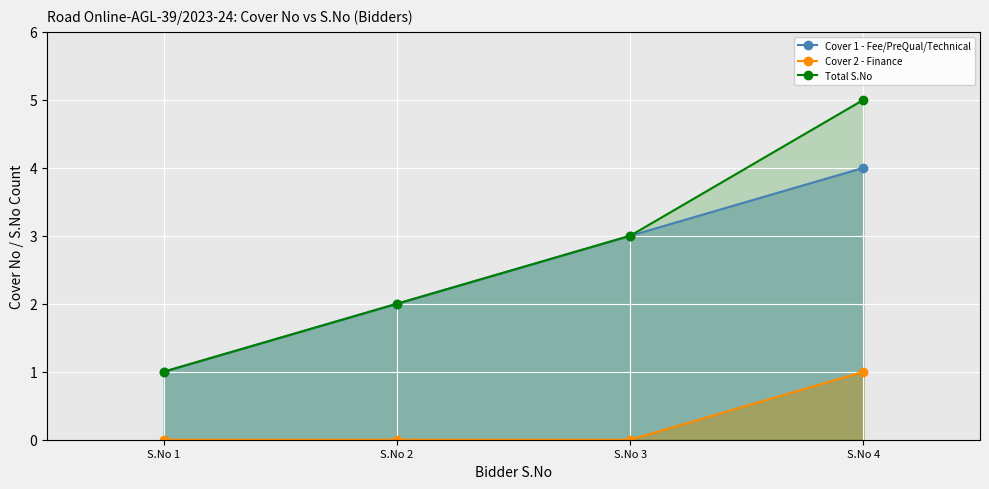

What are all the series names shown in the legend?

Cover 1 - Fee/PreQual/Technical_line, Cover 2 - Finance_line, Total S.No_line